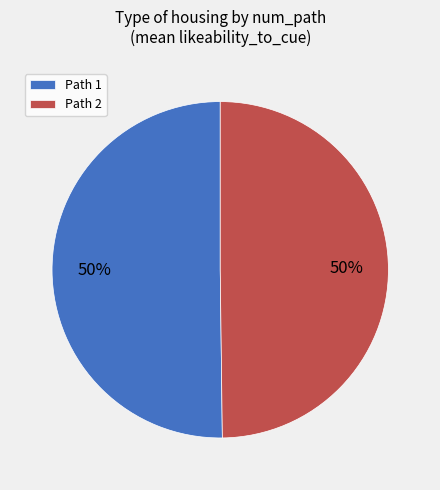

Is it true that Path 1 is 59% of the pie?

False